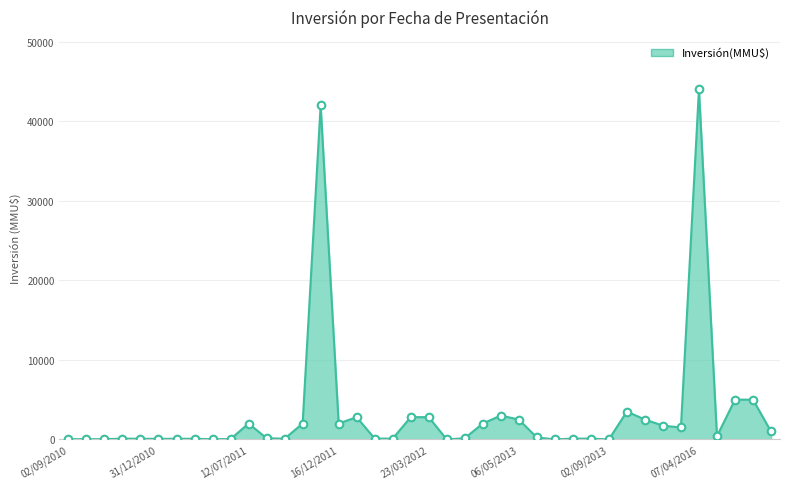

What is the difference between the maximum and minimum values?

44000